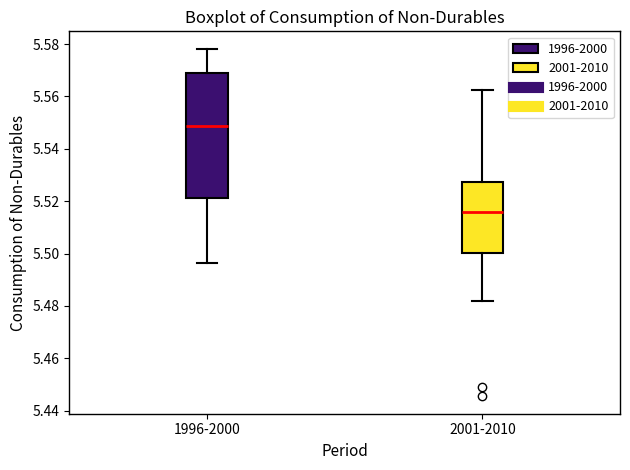

Which box is the tallest, from its lower edge to its upper edge?

1996-2000